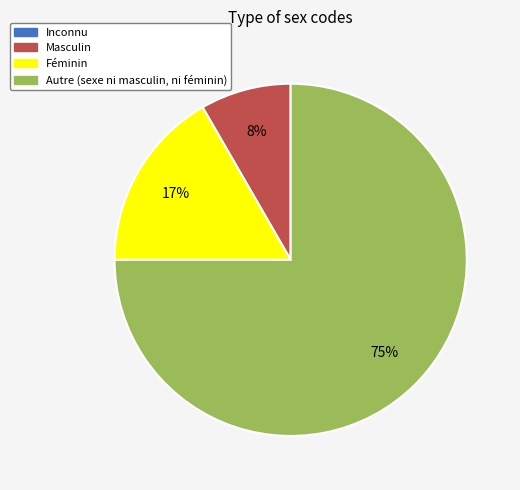

Is it true that Masculin is 1% of the pie?

False